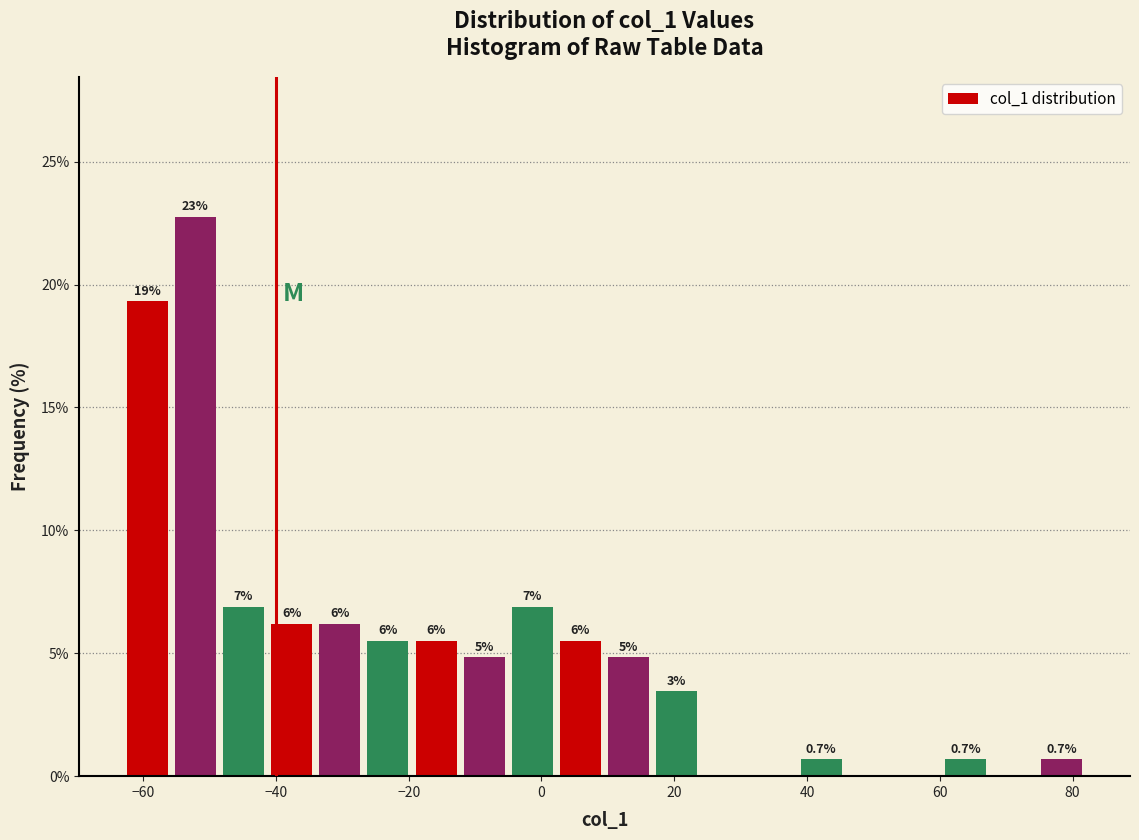

Around what value on the x-axis is the tallest bar? Give the approximate position of its centre, as read against the axis.

-52